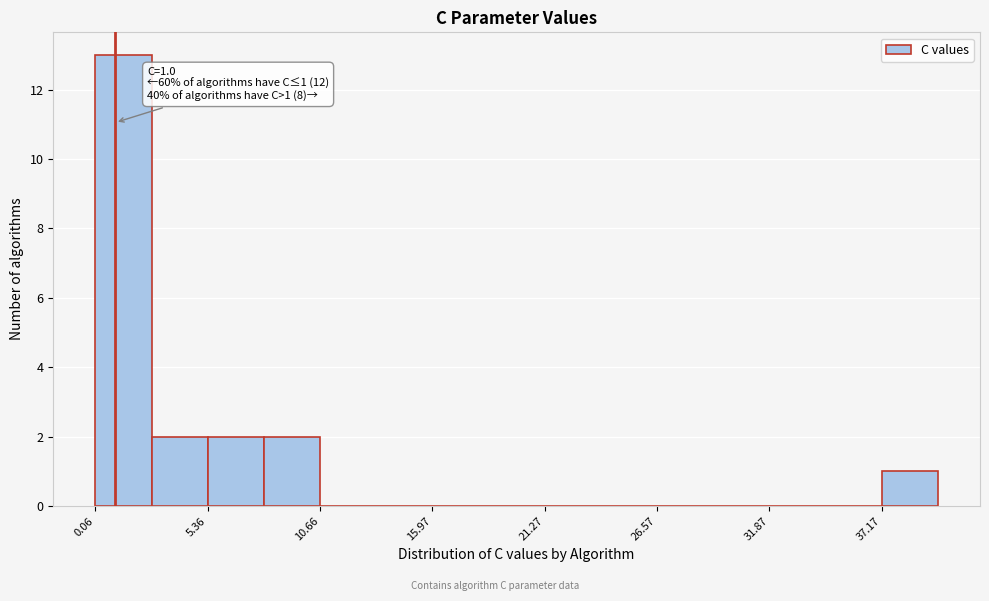

Read against the x-axis, roughly where is the centre of the tallest bar?

1